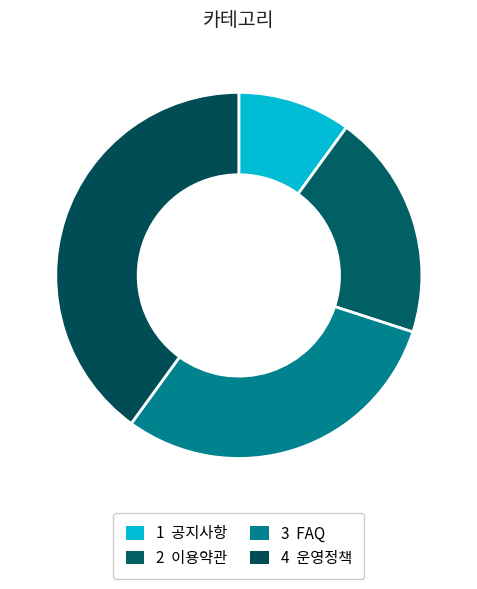

Count the number of slices in the pie.

4